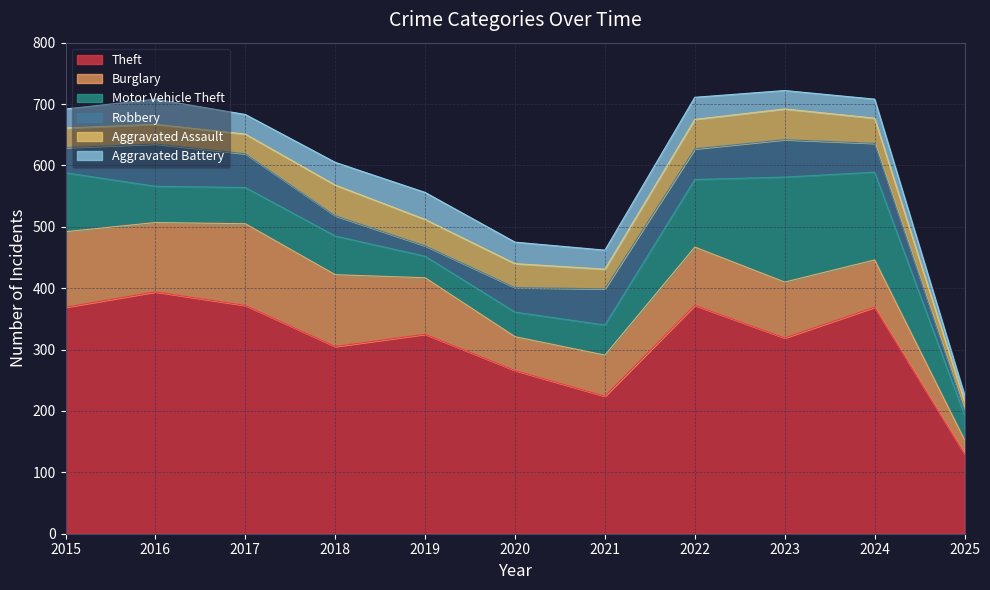

At which category is the sum across all series the highest?

2023